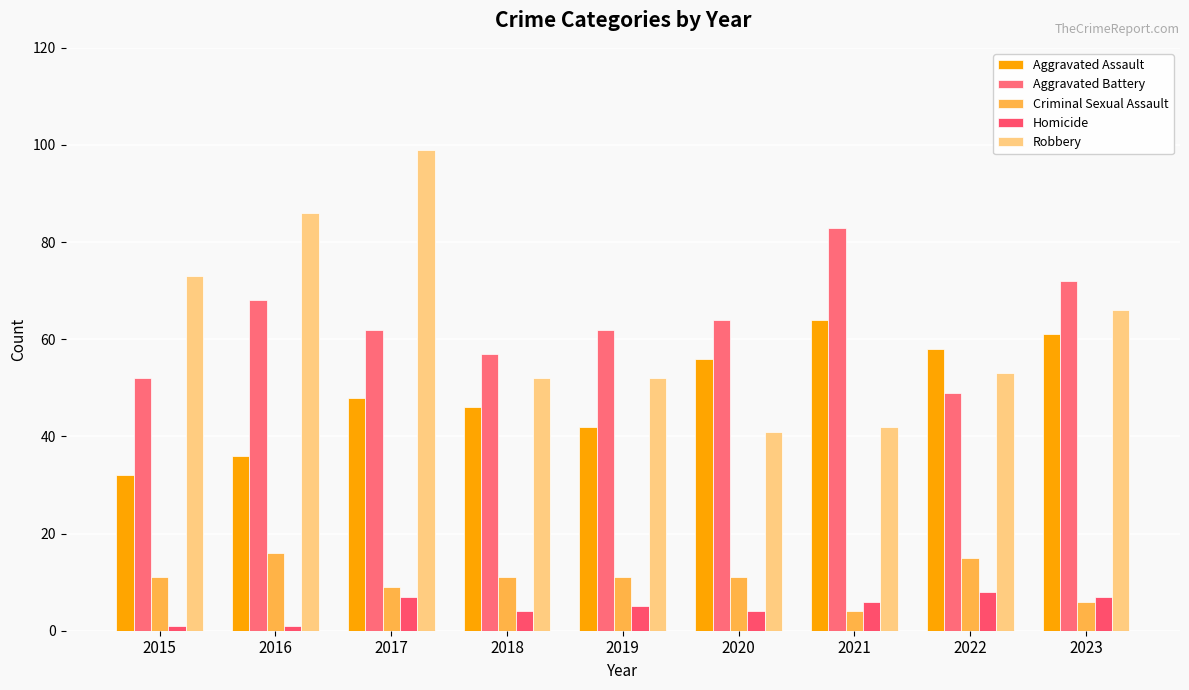

What is the value of the Aggravated Assault bar at the 4th from the left?

46